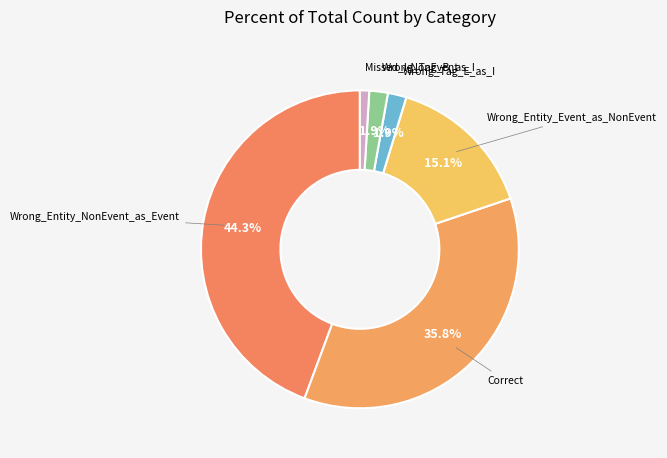

Count the number of slices in the pie.

6